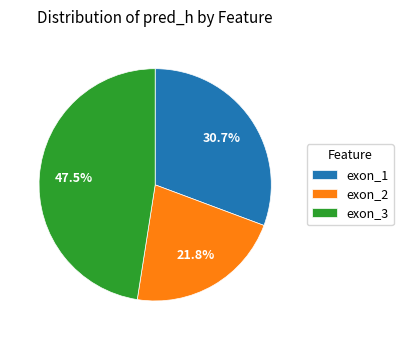

Is exon_2 the majority of the pie?

No